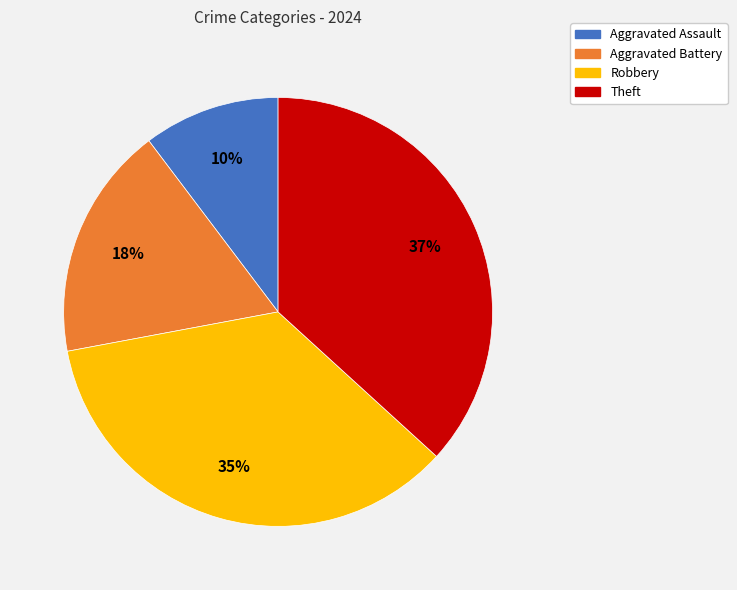

Which category has the biggest portion of the pie?

Theft